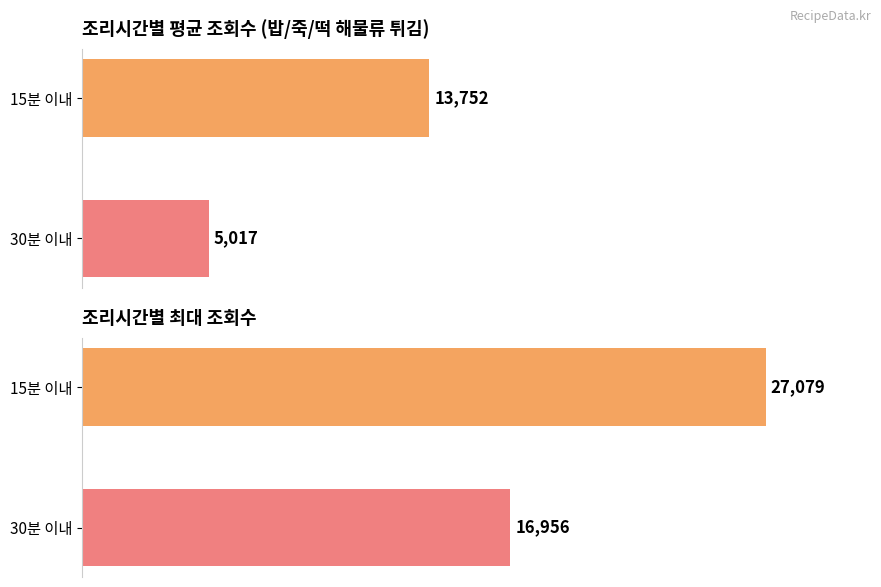

What is the average value of the 최대 조회수 series?

22018